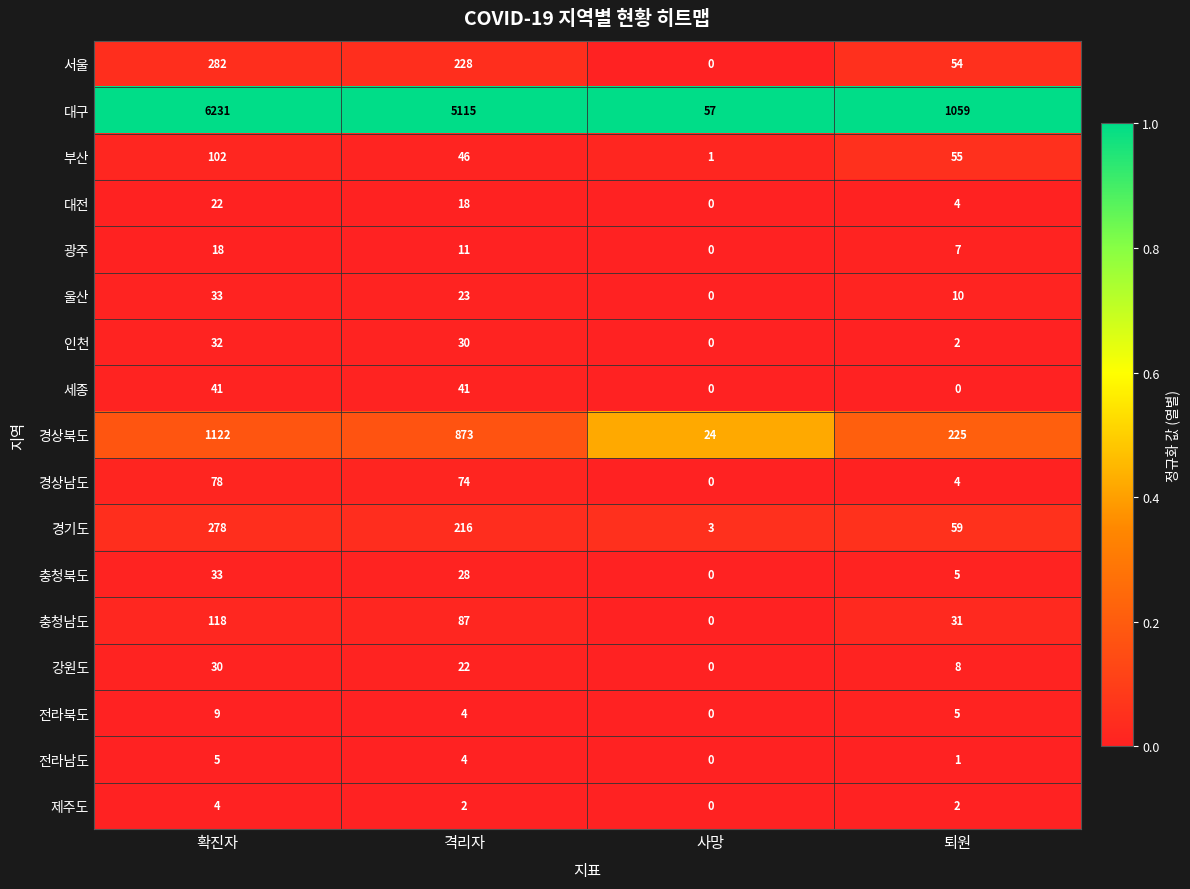

True or false: 경상북도 has a value of 553 at 확진자.

False